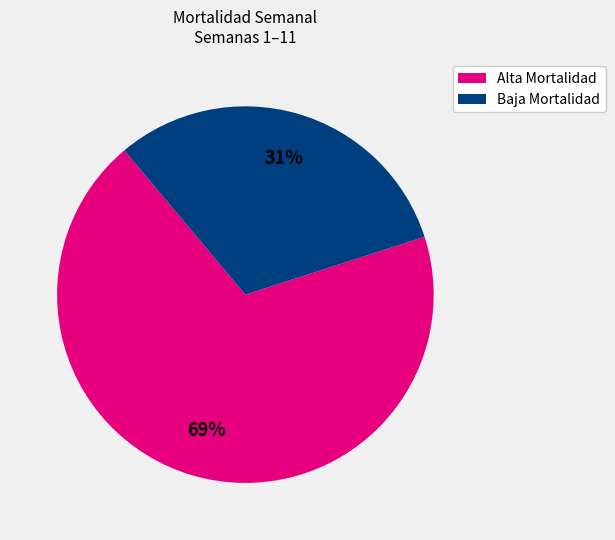

Is there any slice that represents more than half of the pie?

Yes